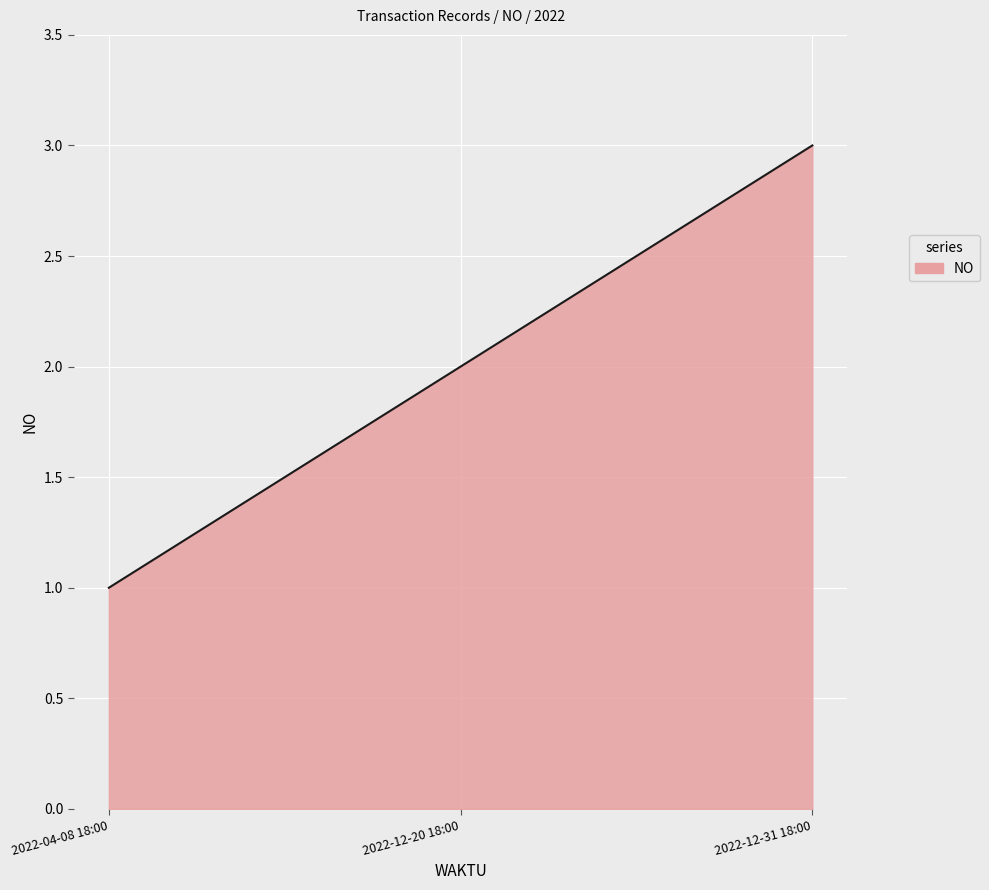

Is this an area chart (filled region under the line)?

Yes